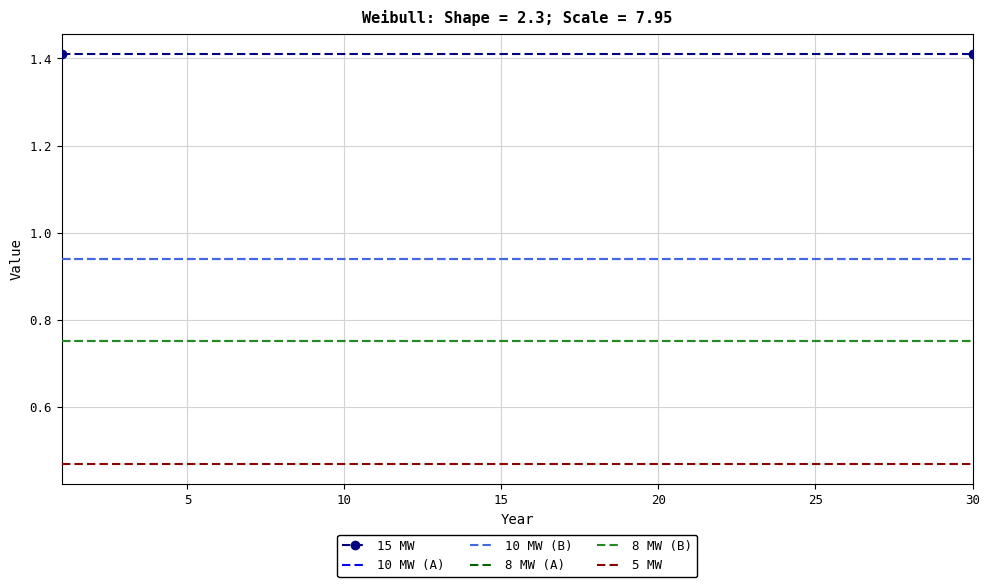

What is the highest value of the 5 MW series?

0.5